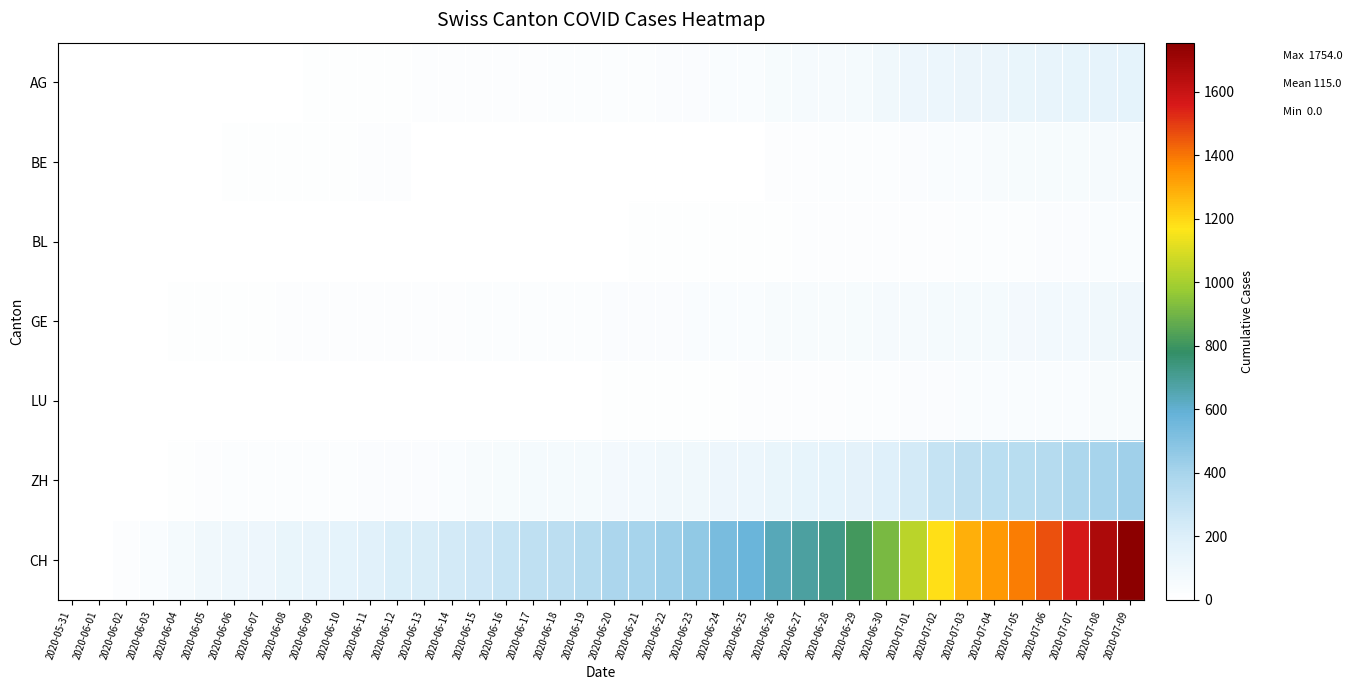

What is the total value across all series at 2020-06-18?

447